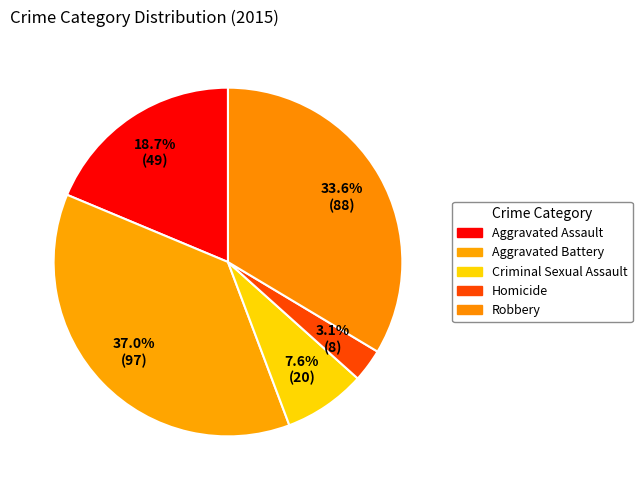

True or false: Homicide accounts for 1% of the total.

False